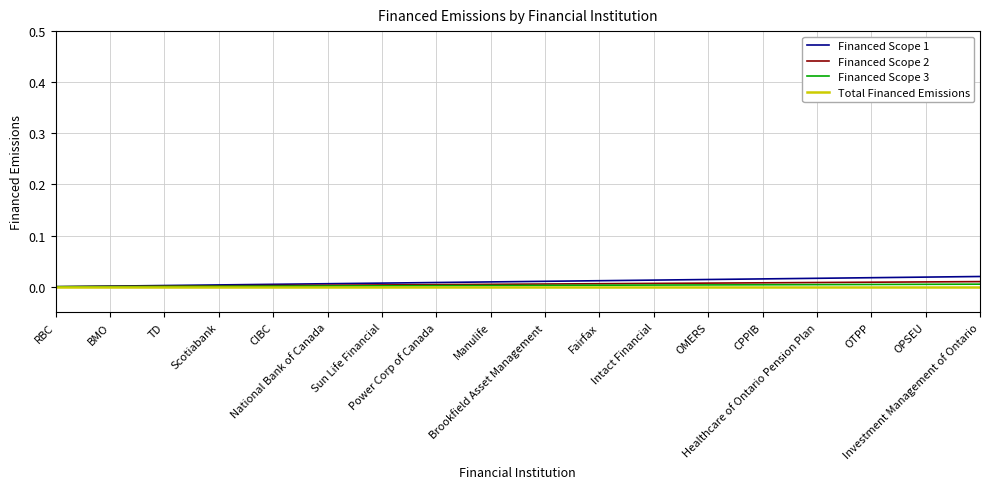

How many data points does each series have?

18